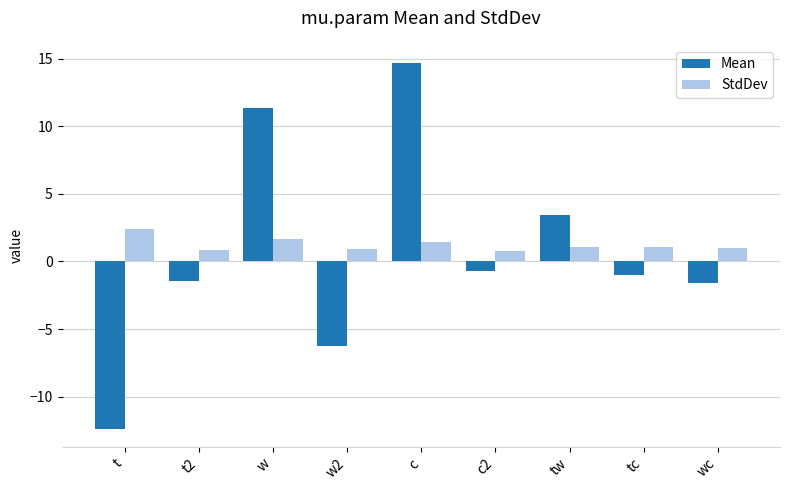

Which series has the largest range (max minus min)?

Mean